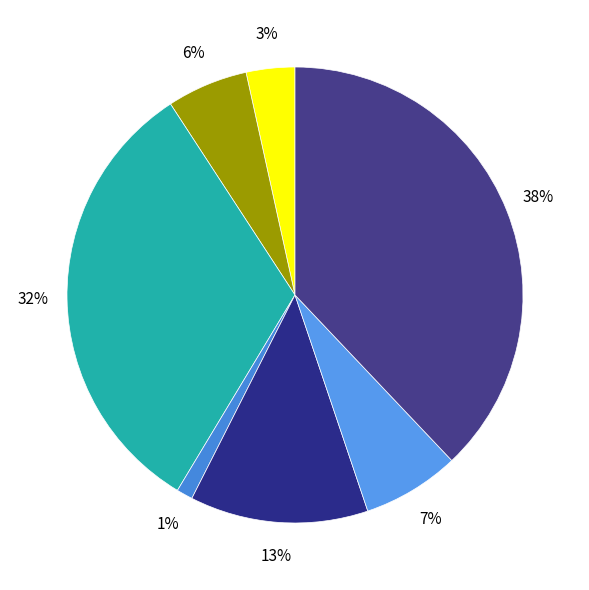

Which slice is the largest?

Theft